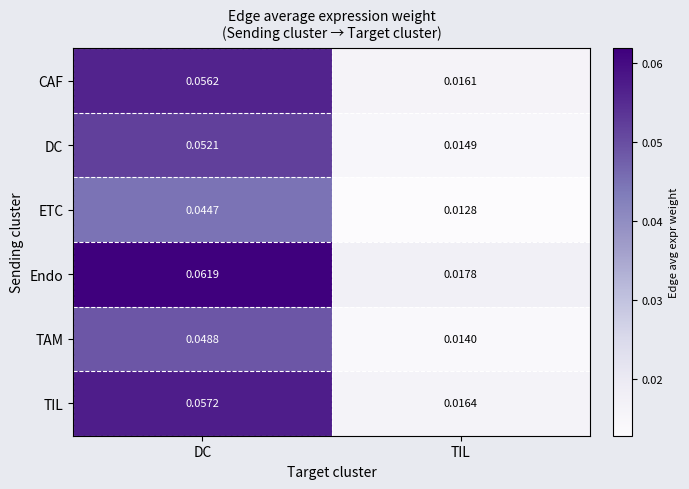

At how many categories does at least one series exceed 0?

2